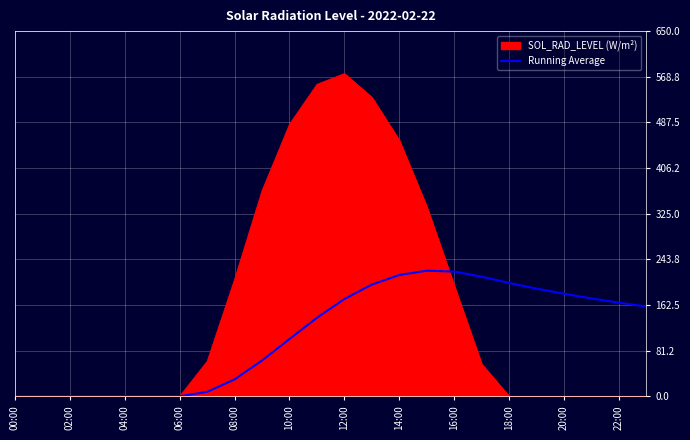

What is the maximum value shown in the chart?

574.5